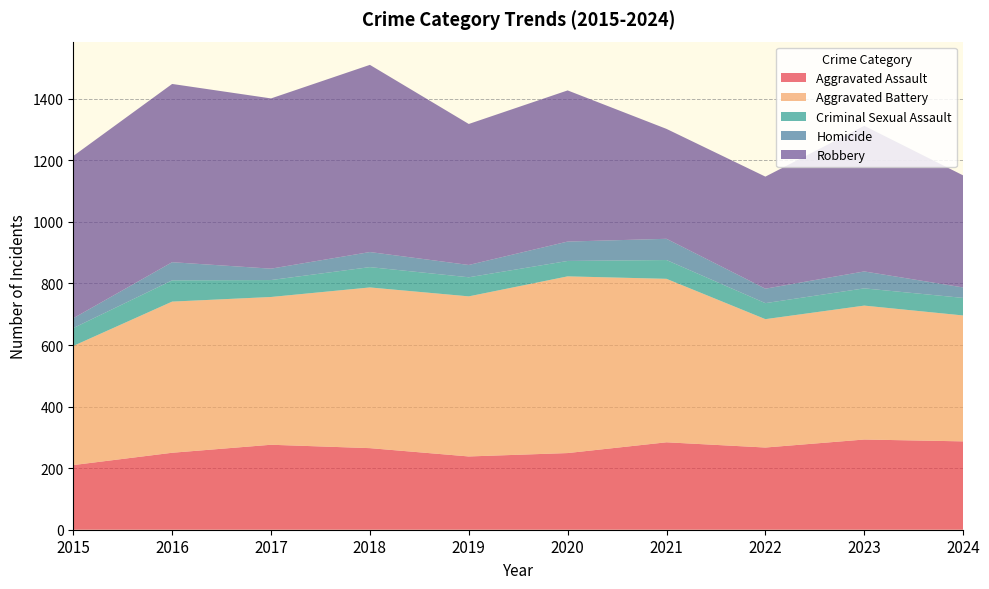

Reading left to right, extract all data points from this chart.

Aggravated Assault: 210	250	276	265	238	249	284	267	293	287
Aggravated Battery: 387	491	480	522	520	574	531	417	435	409
Criminal Sexual Assault: 58	69	55	66	62	50	61	52	56	57
Homicide: 32	59	37	49	40	63	69	47	55	34
Robbery: 527	579	553	608	458	491	357	364	473	364